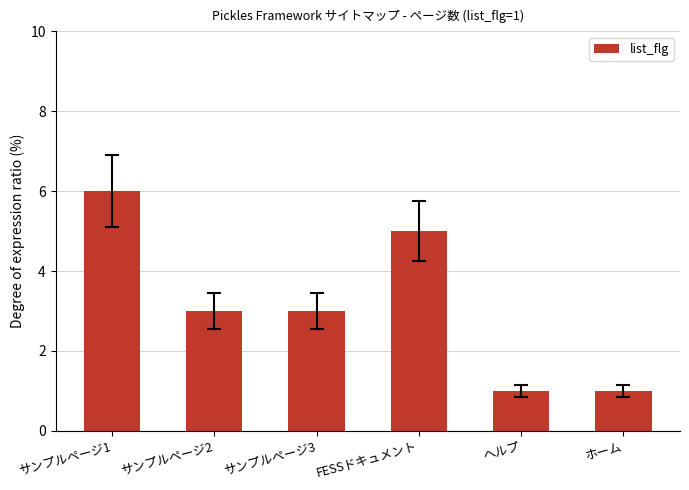

What is the smallest value displayed?

1